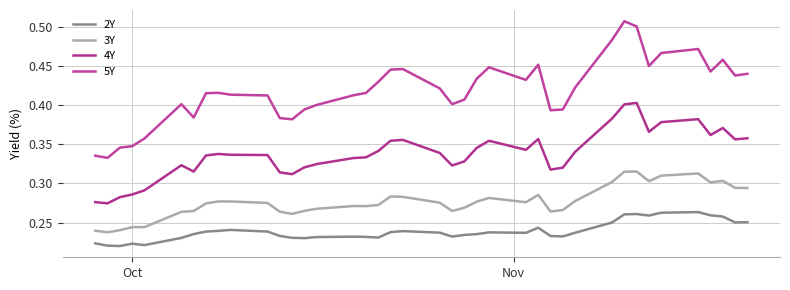

Is this an area chart (filled region under the line)?

No